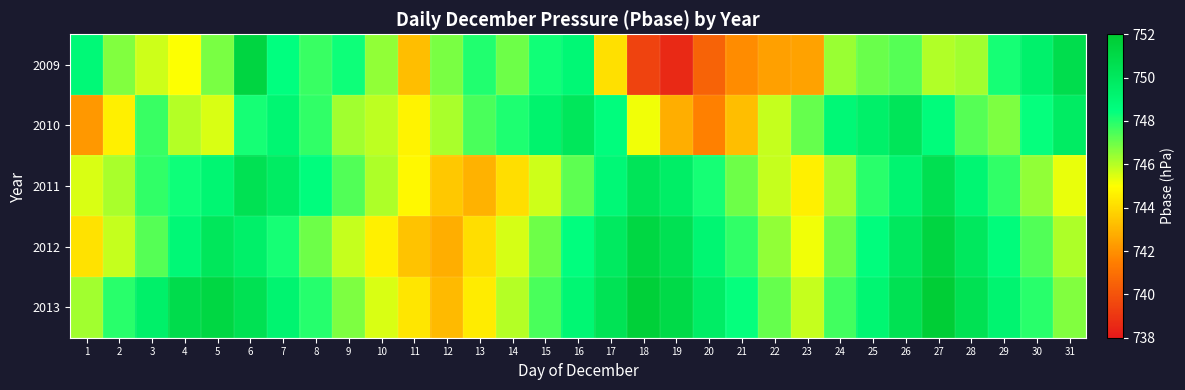

Rank the series by their maximum value, from highest to lowest.

2013, 2009, 2012, 2011, 2010